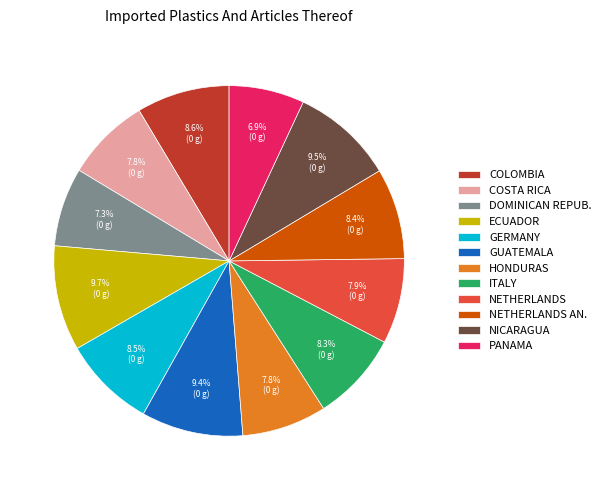

What is the ratio of the value at NETHERLANDS AN. to the value at COSTA RICA?

1.1